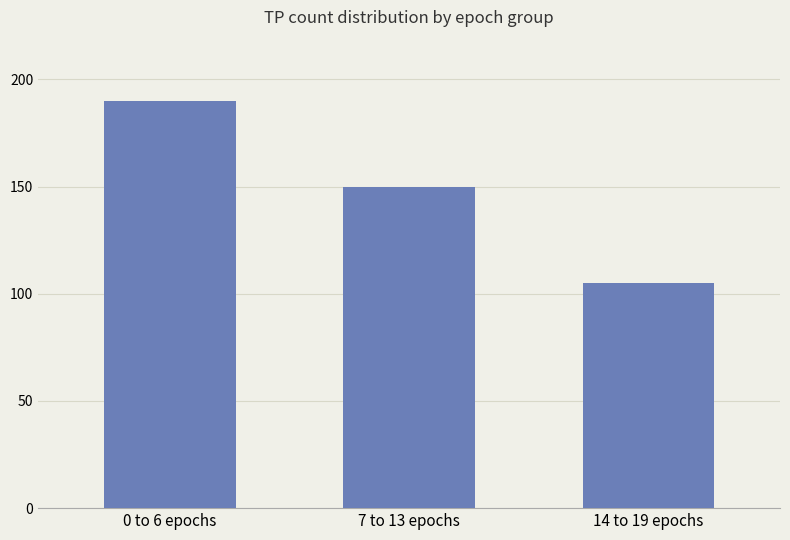

What is the sum of all values?

445